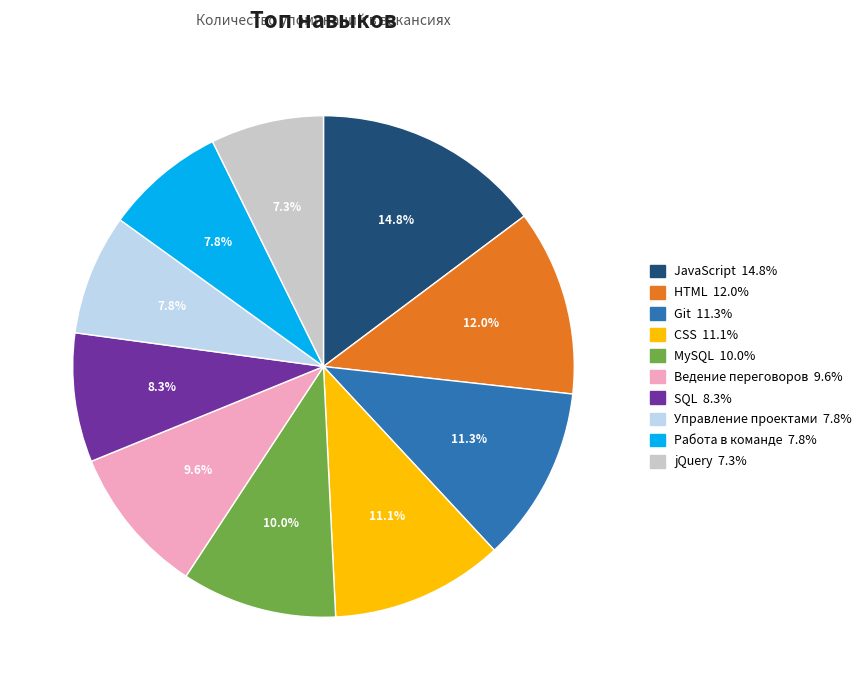

Is it true that SQL is 14% of the pie?

False